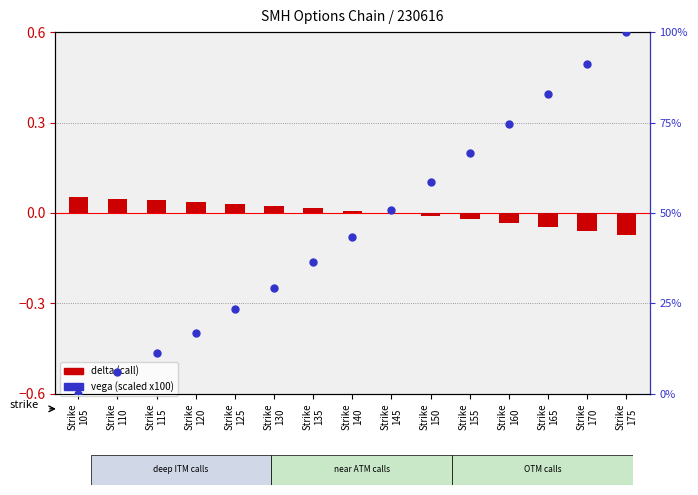

What is the total value across all series at Strike
160?

74.5